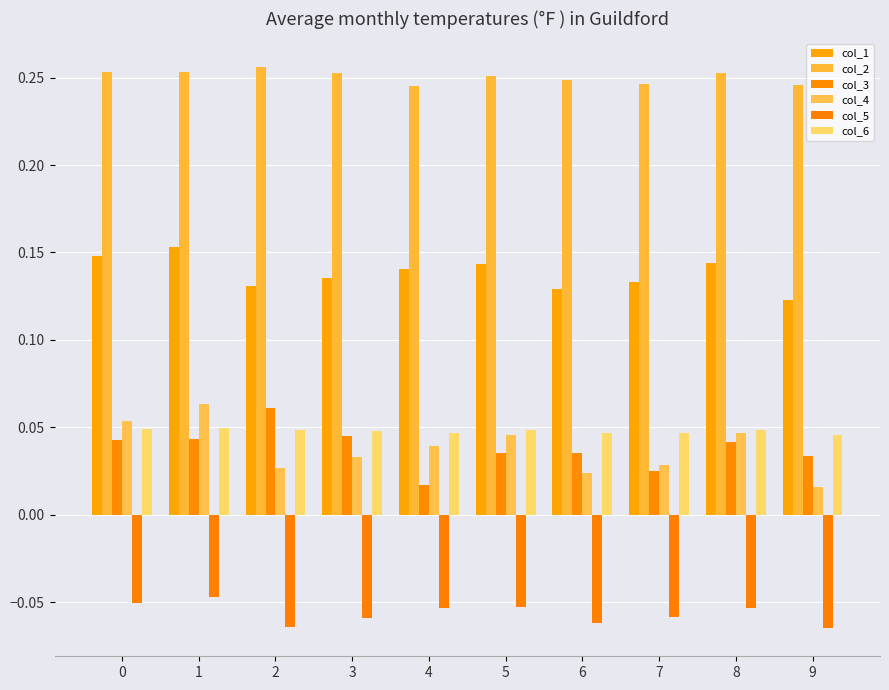

Which series changed the most between 4 and 5?

col_3